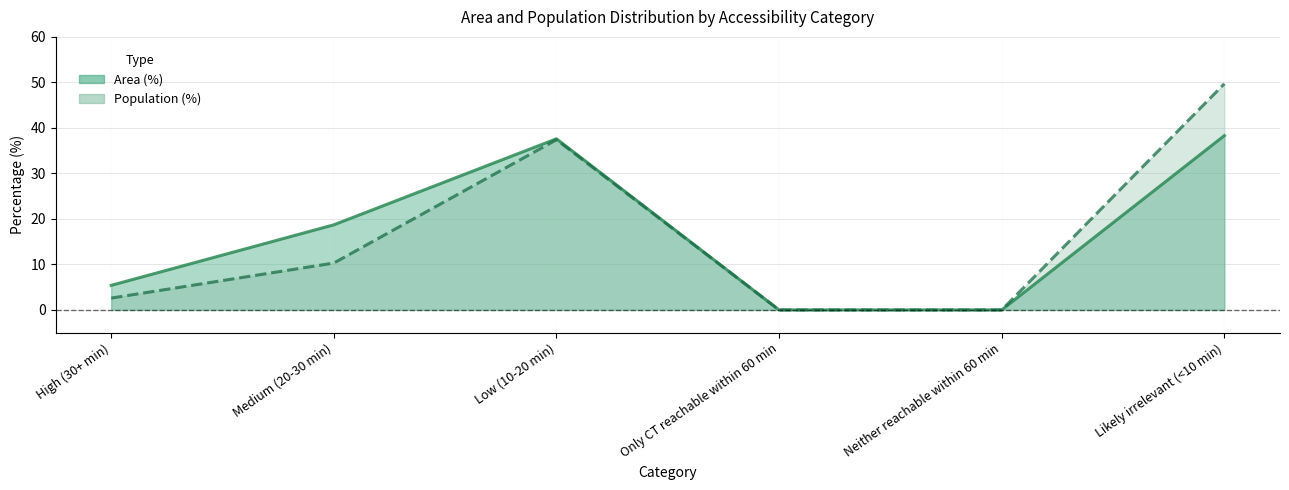

At which category does Population (%) reach its first local peak?

Low (10-20 min)